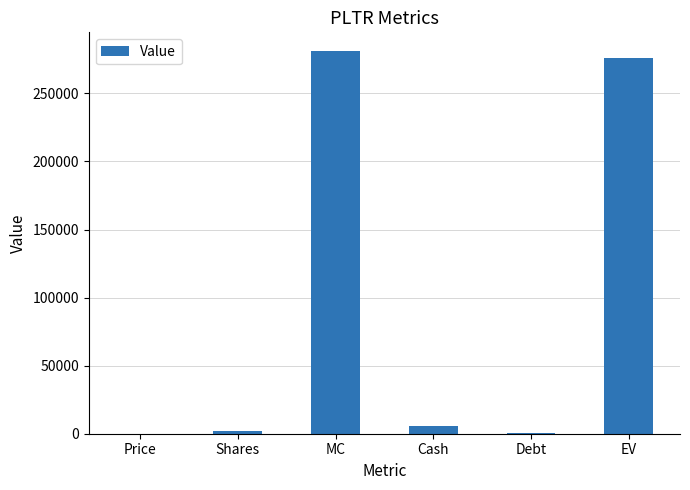

The value at Price is 119.0. True or false?

True